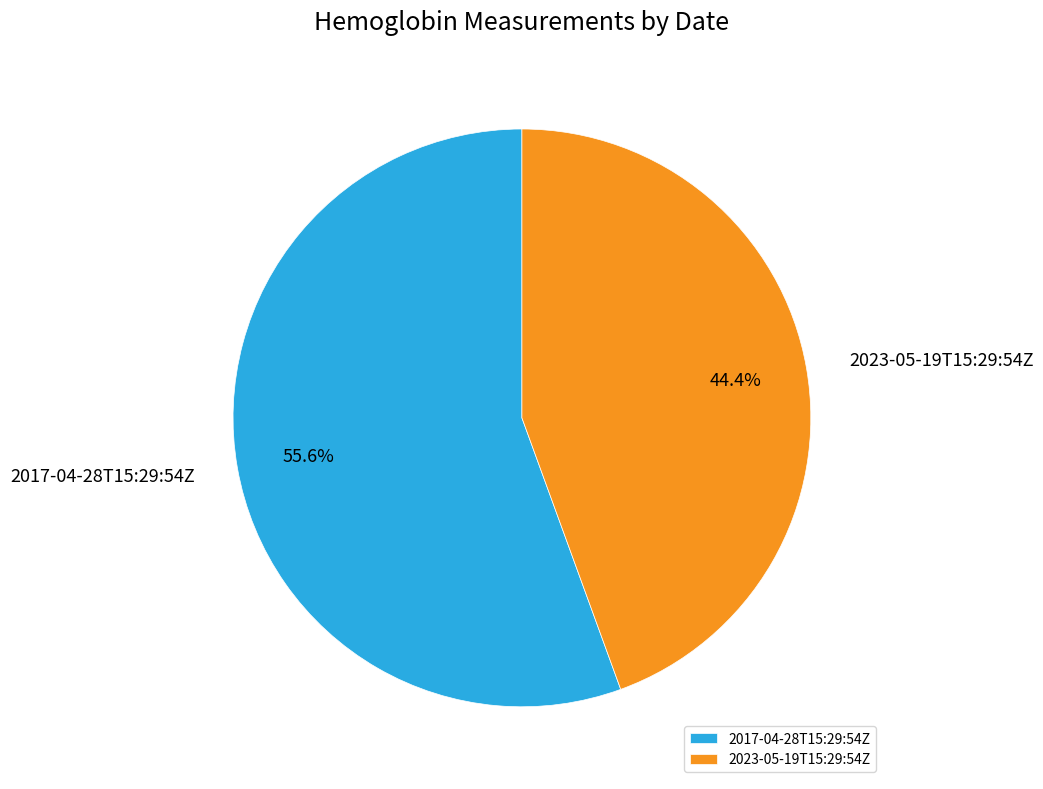

How many slices are in this pie chart?

2